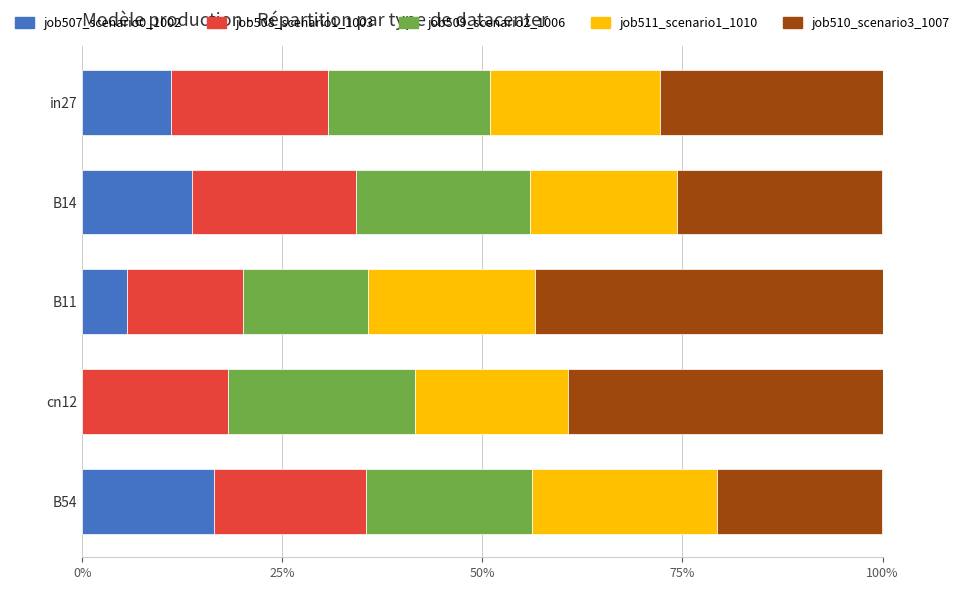

What is the total value across all series at in27?

100.0